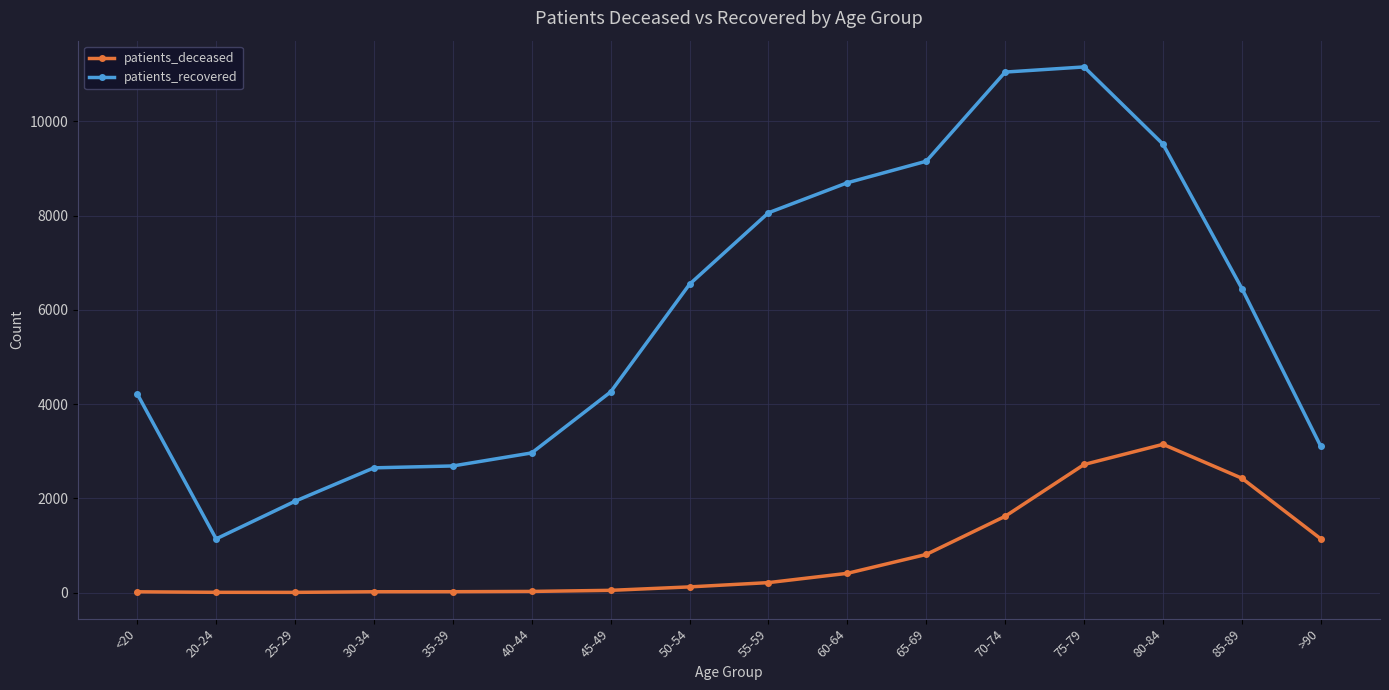

What is the label of the 8th point from the left?

50-54